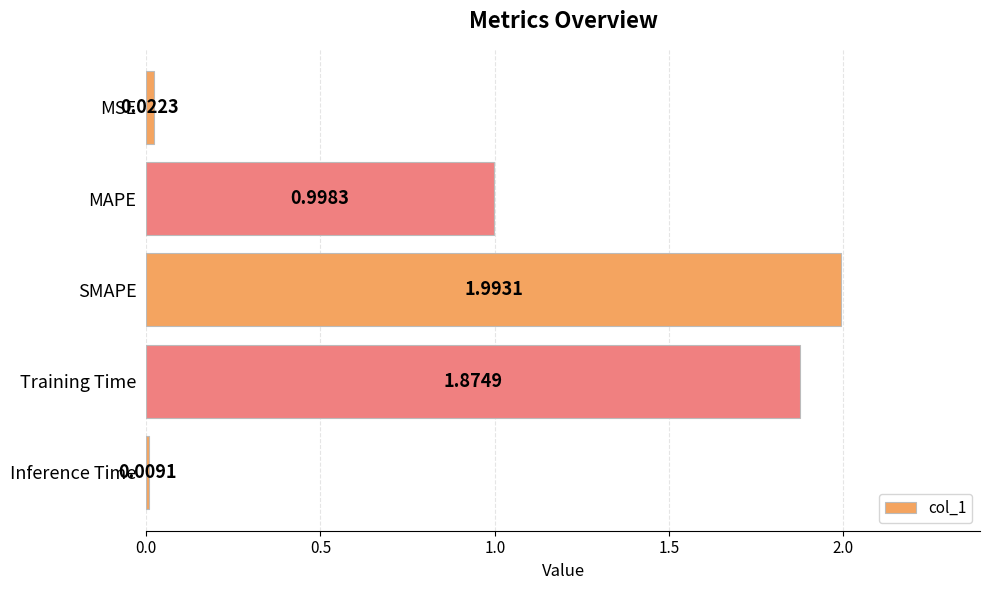

At which category does the chart reach its peak across all series?

SMAPE